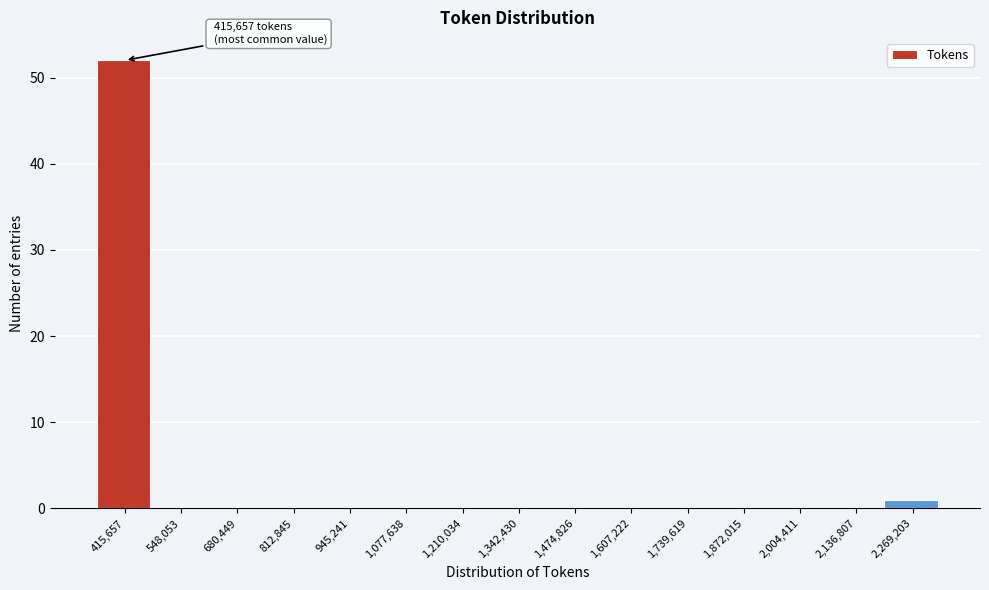

Reading right to left, list all the values displayed in this chart.

2,269,203=1	2,136,807=0	2,004,411=0	1,872,015=0	1,739,619=0	1,607,222=0	1,474,826=0	1,342,430=0	1,210,034=0	1,077,638=0	945,241=0	812,845=0	680,449=0	548,053=0	415,657=52